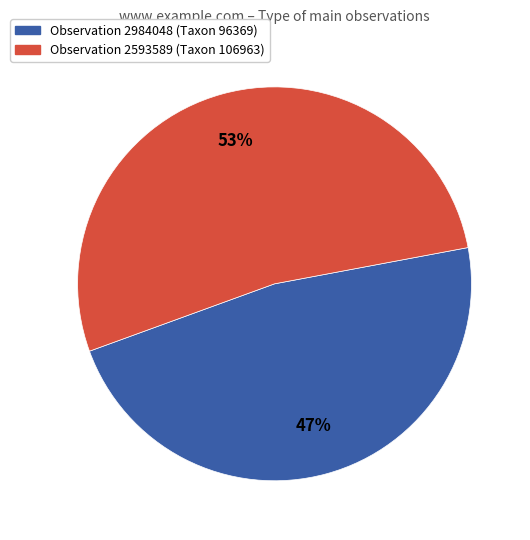

Count the number of slices in the pie.

2